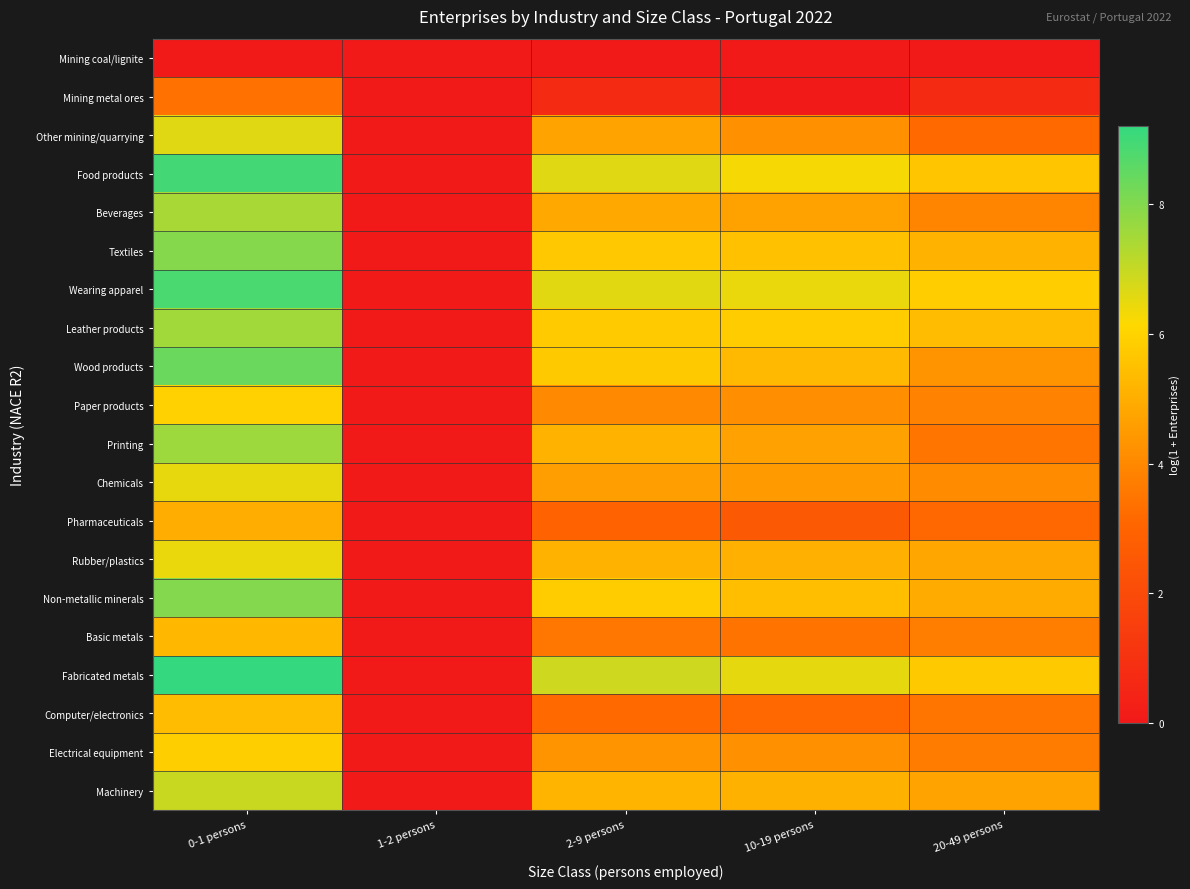

What is the total value across all series at 2-9 persons?

91.4